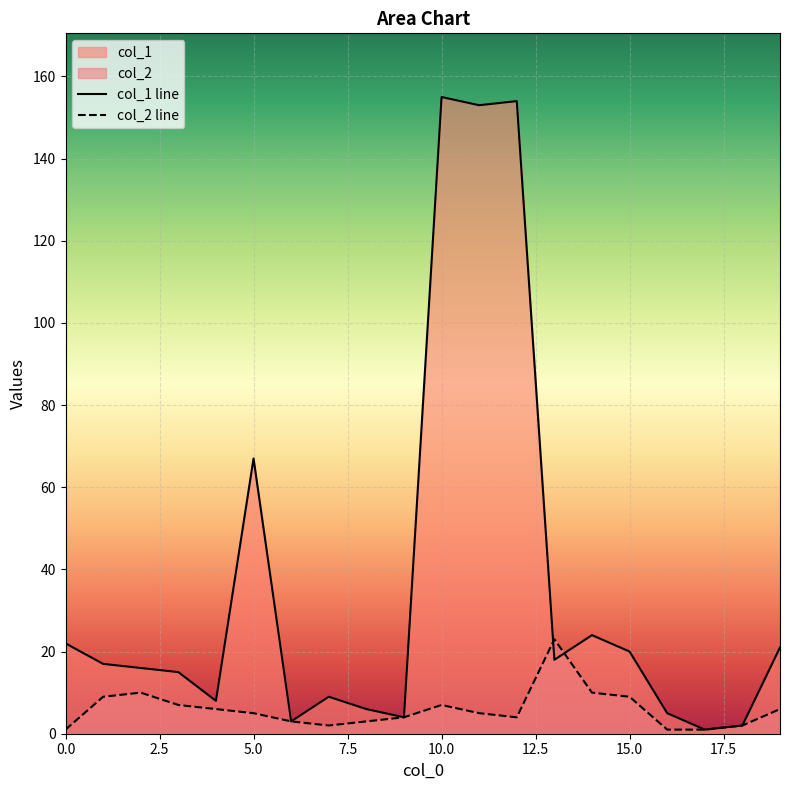

True or false: col_2 line has a value of 23 at 13.

True